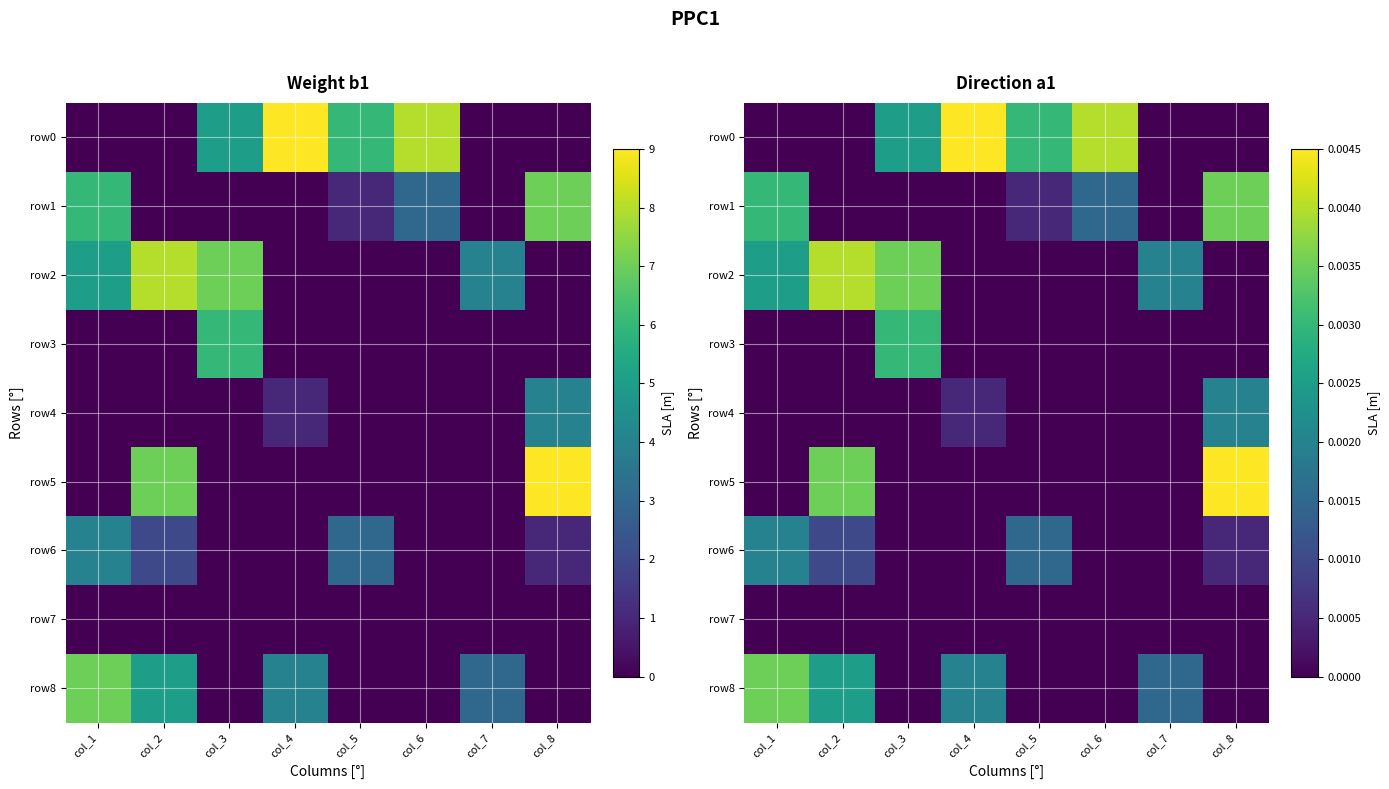

Which category has the lowest value across all series?

col_1